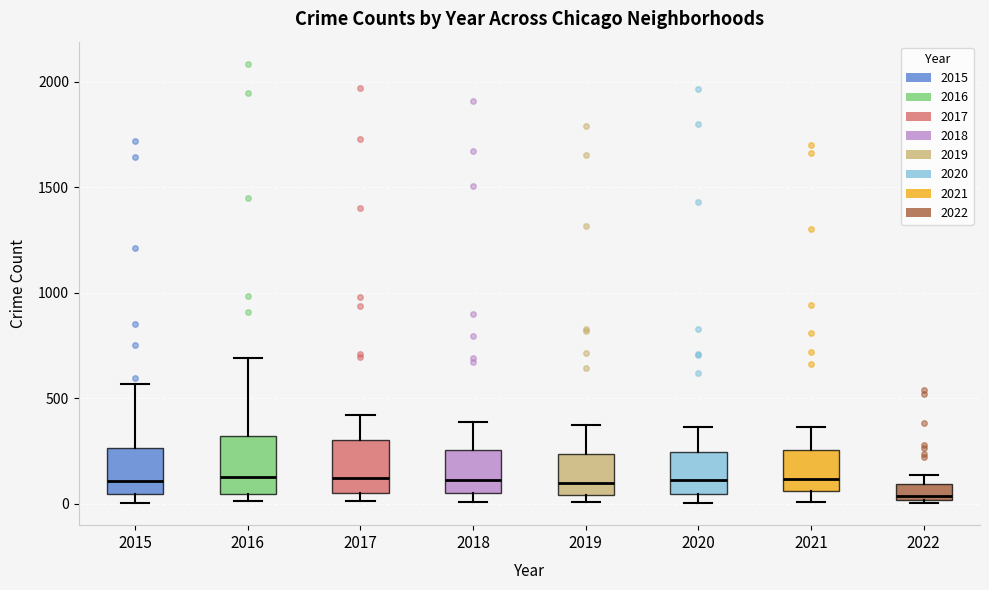

Which box's median line is the lowest?

2022